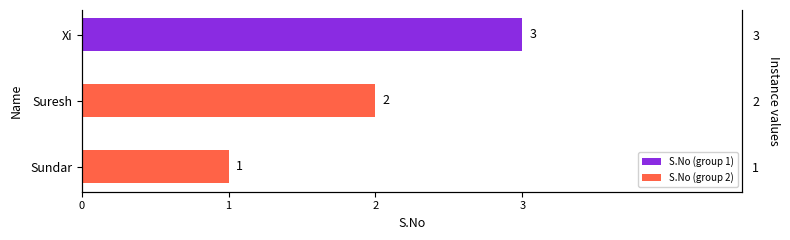

Are the bars horizontal?

Yes